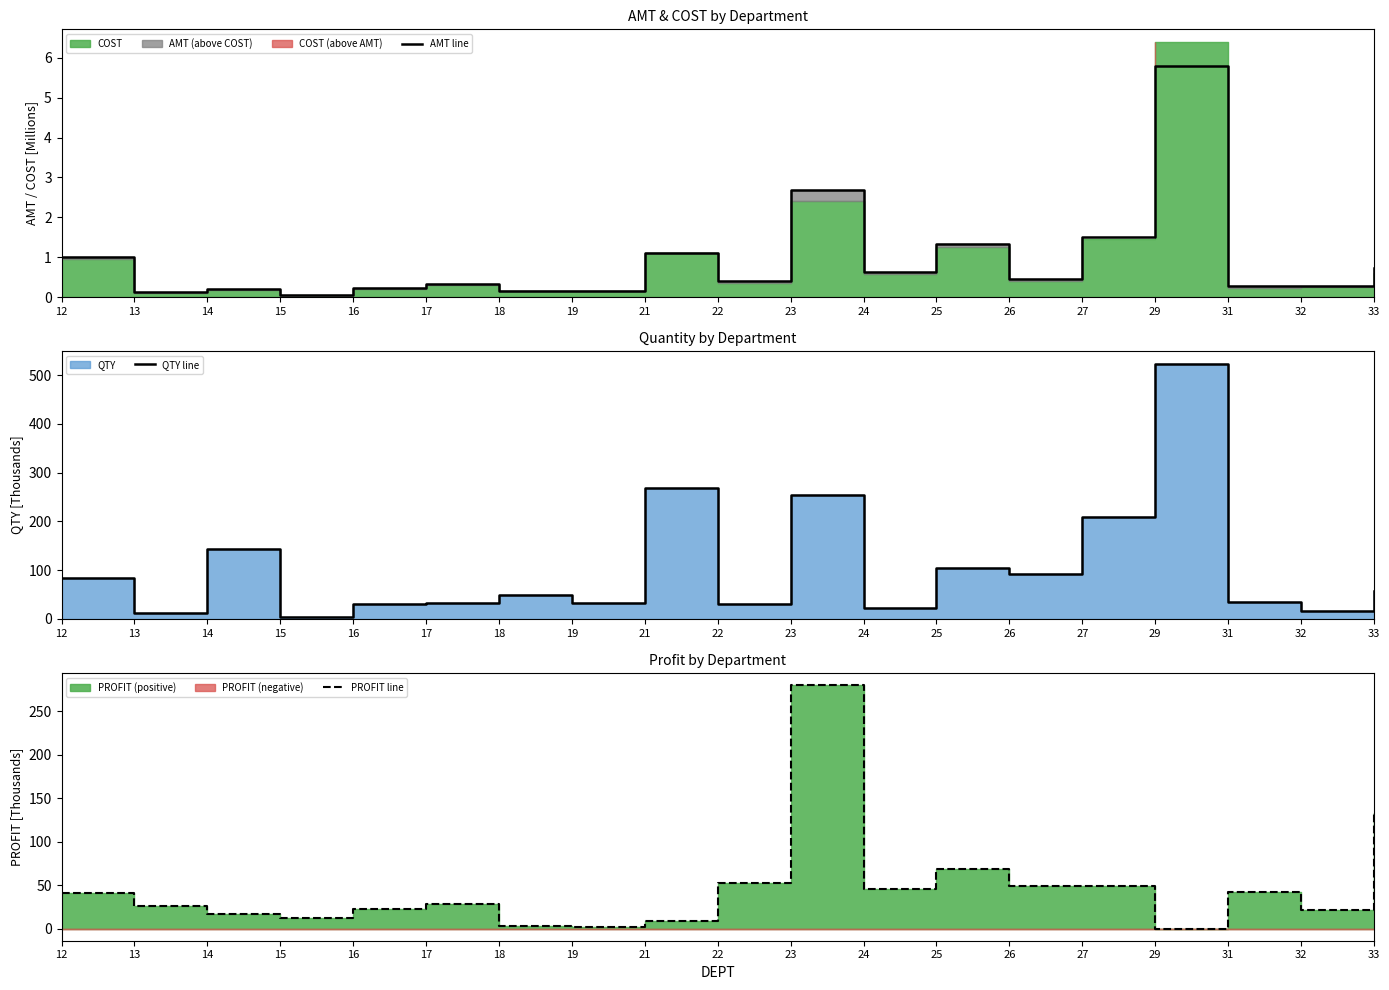

At which label does QTY line first exceed 48?

12